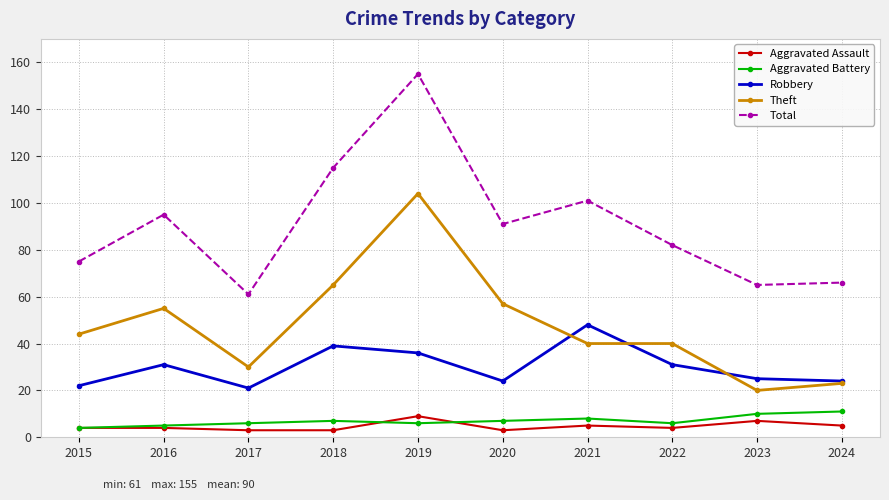

Does the chart display data point markers on the line(s)?

Yes